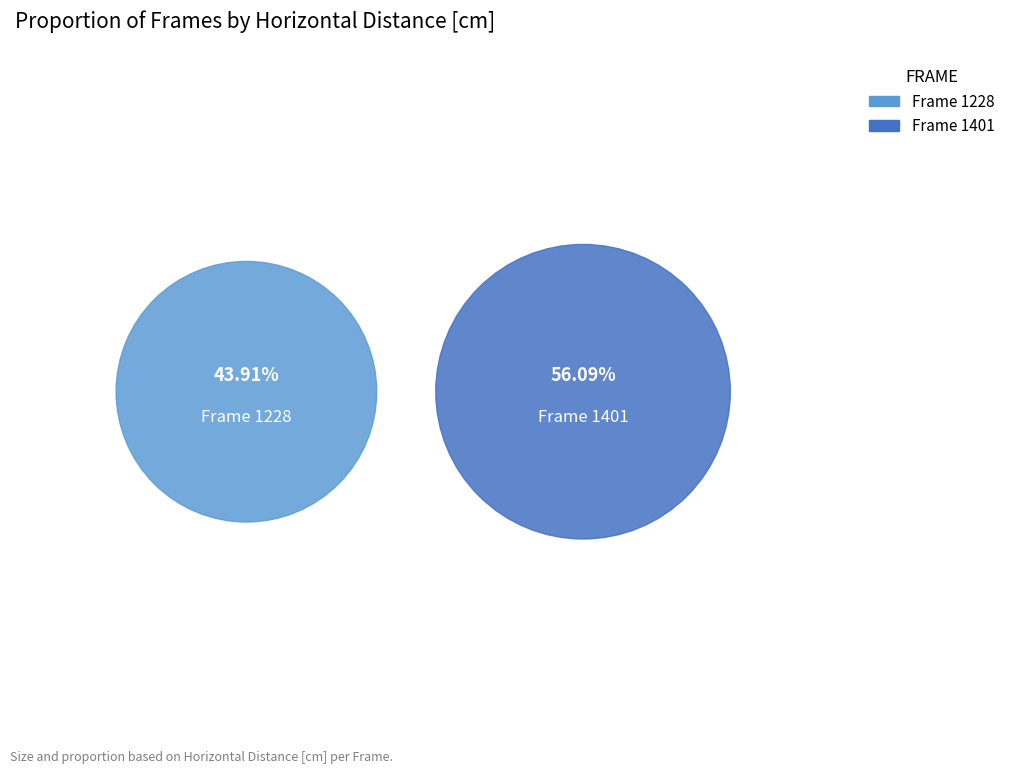

Does any single category account for the majority?

Yes